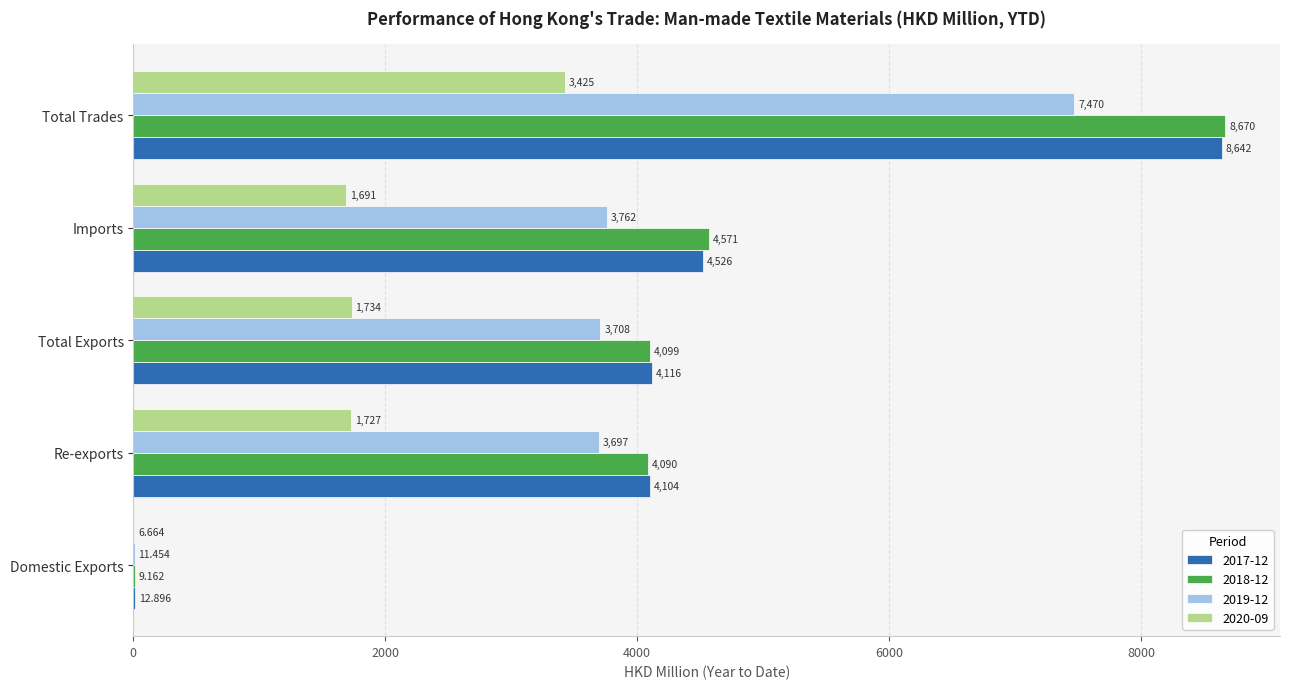

The 2018-12 series shows 4098.7 at Total Exports. True or false?

True